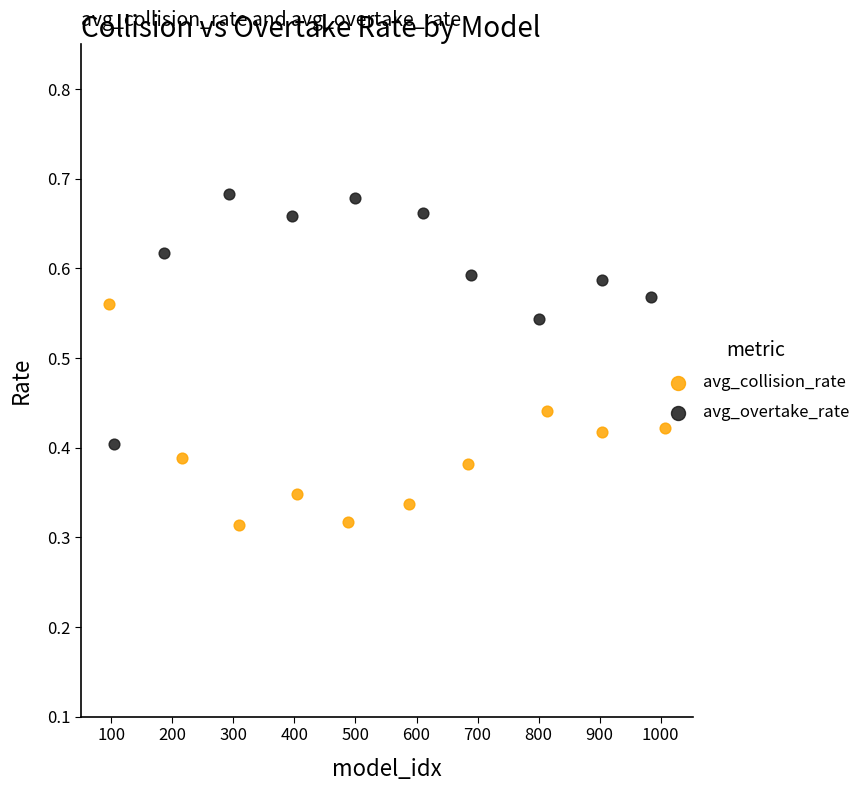

Which series reaches the maximum Y coordinate?

avg_overtake_rate